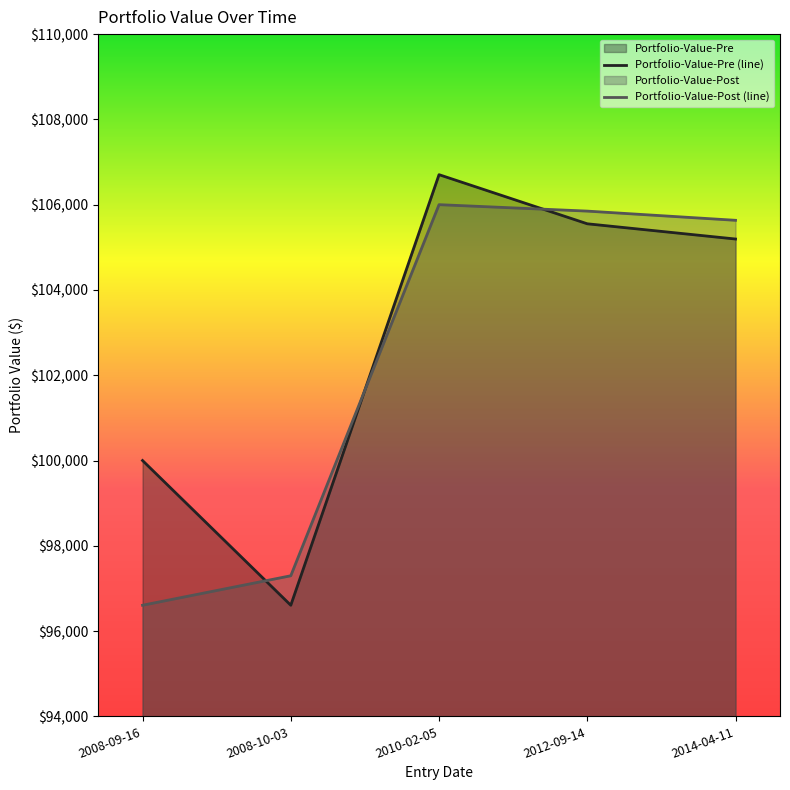

What is the label of the 3rd point from the left?

2010-02-05